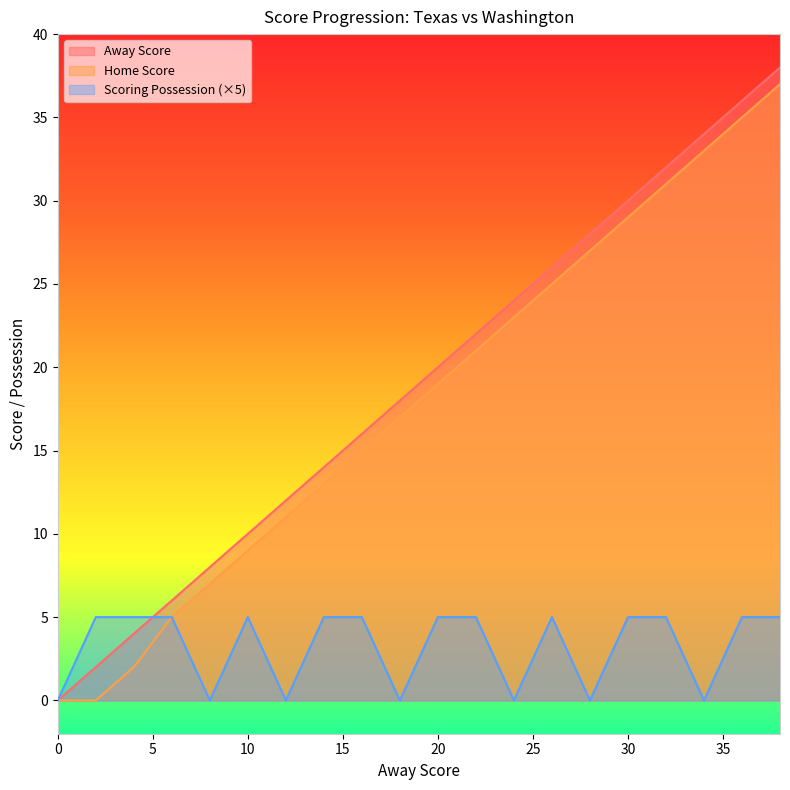

True or false: isScoringPosession and Home Score cross at least once.

False